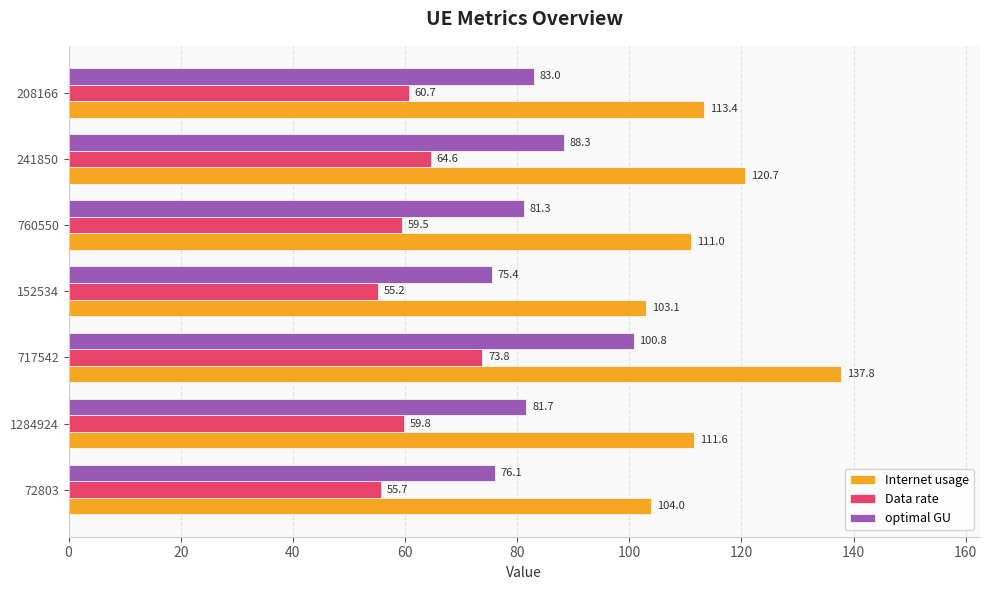

The optimal GU series shows 19.3 at 1284924. True or false?

False